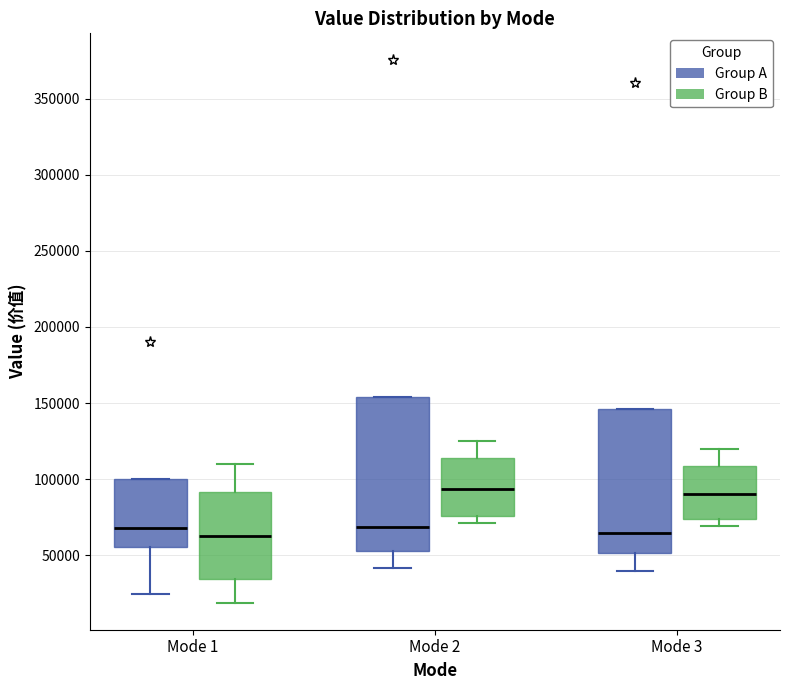

Comparing the boxes themselves (not the whiskers), which one is the tallest?

Mode 2 (Group A)